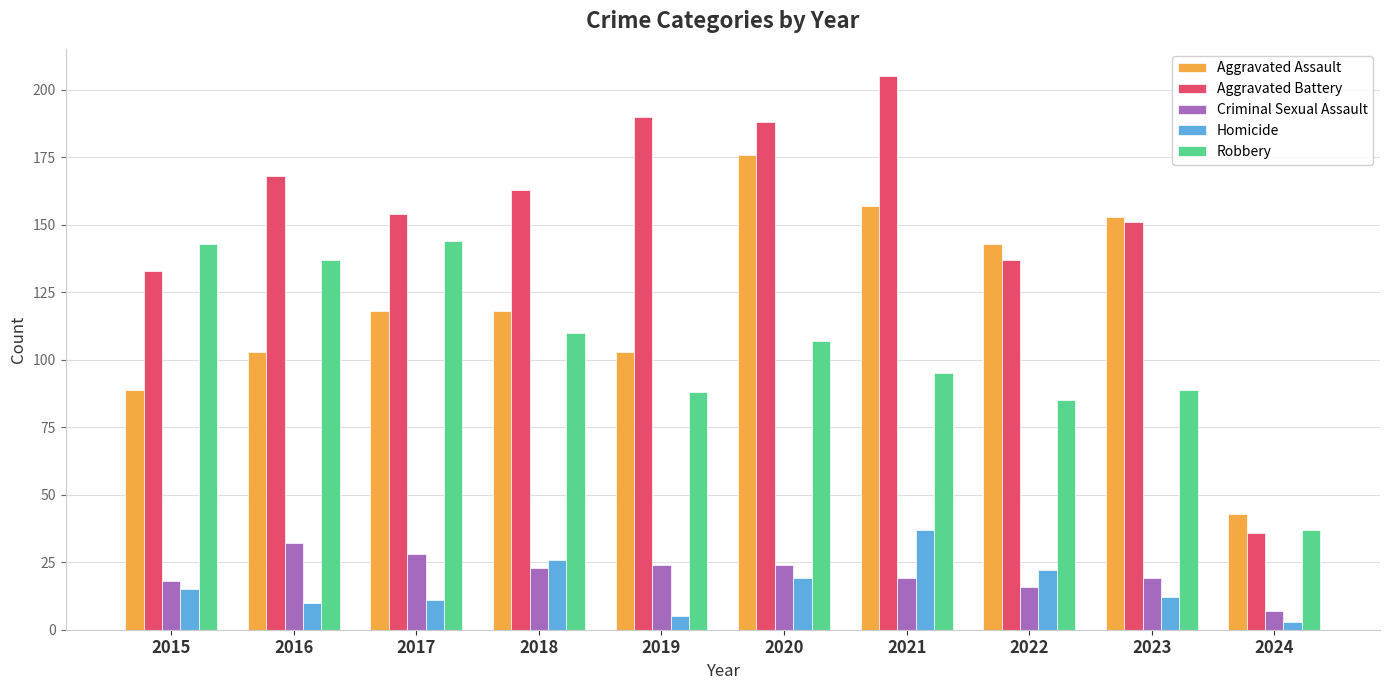

The value of Homicide at 2015 is 15. True or false?

True